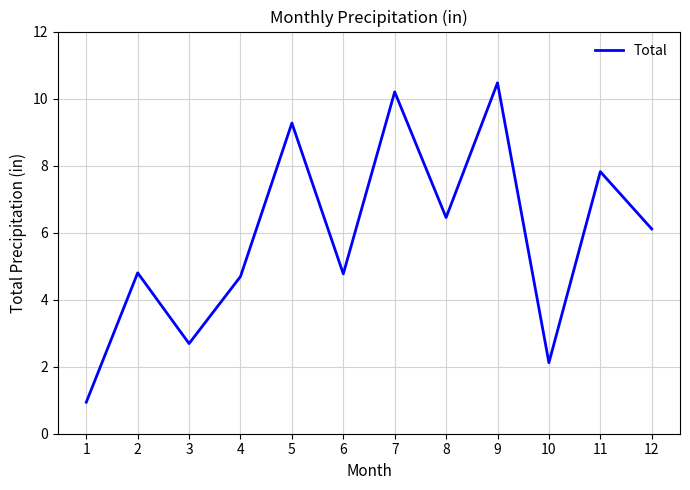

What is the smallest value displayed?

0.9